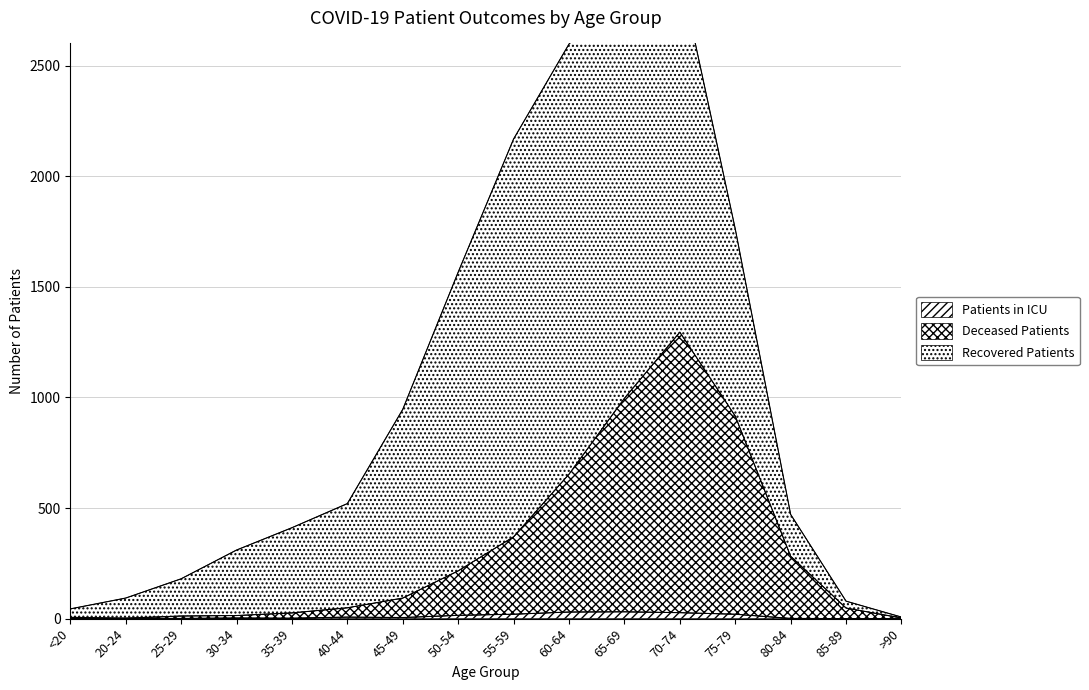

The Patients in ICU series shows 20 at 55-59. True or false?

True